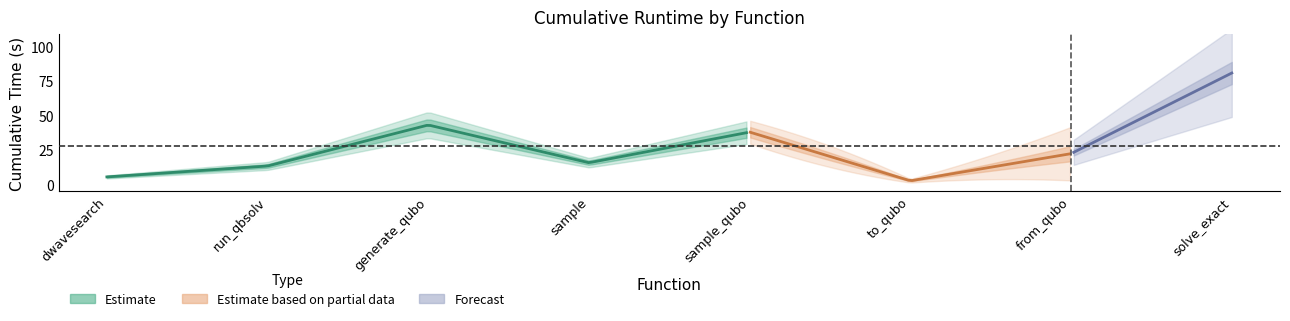

Is it true that the value at qbsolv_binding.run_qbsolv is 13.1?

True